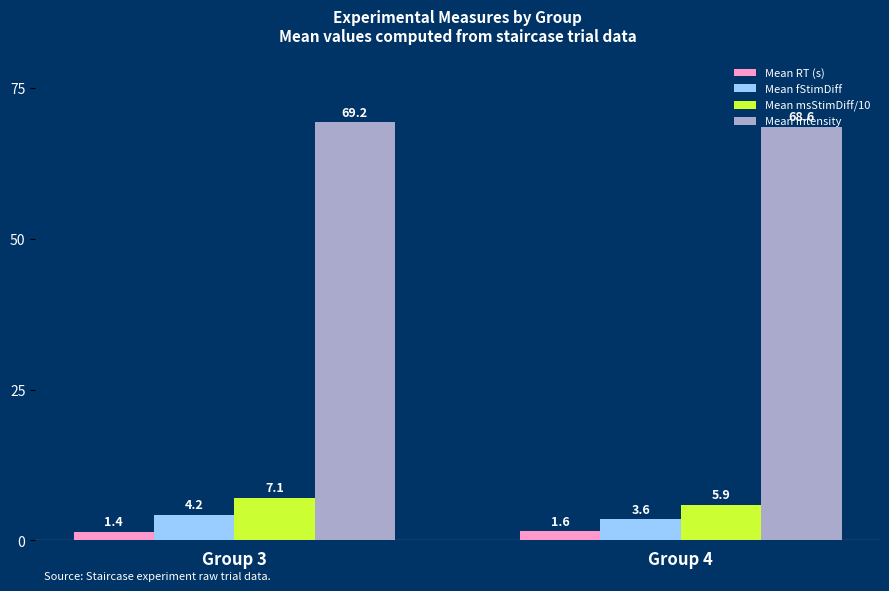

At which category is the sum across all series the highest?

Group 3